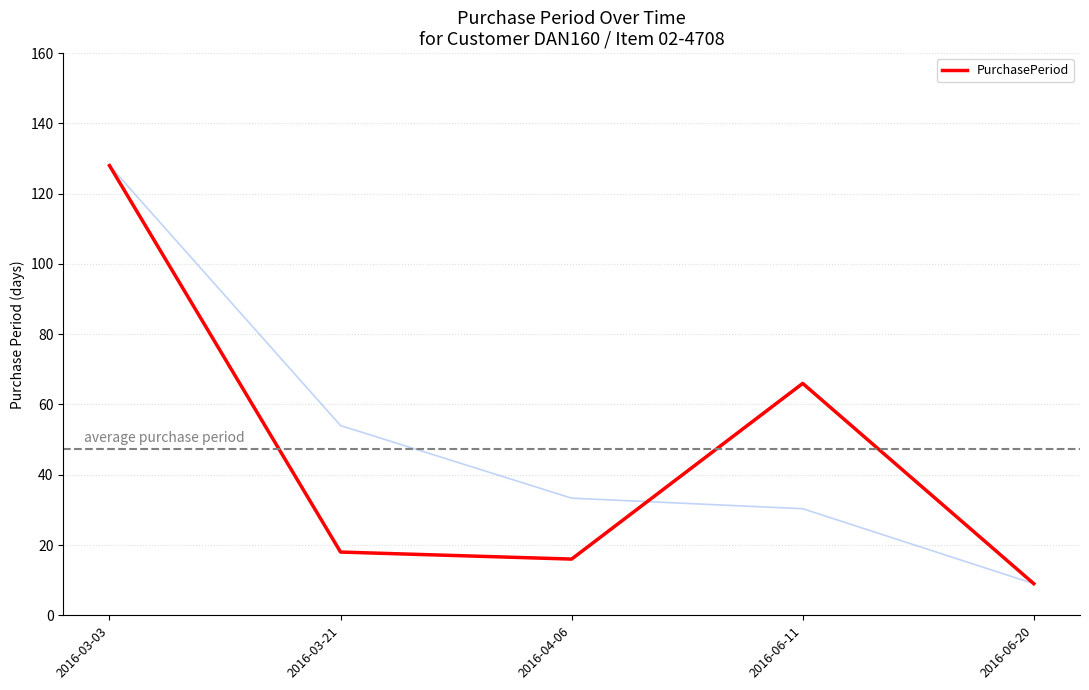

What is the sum of all values?

237